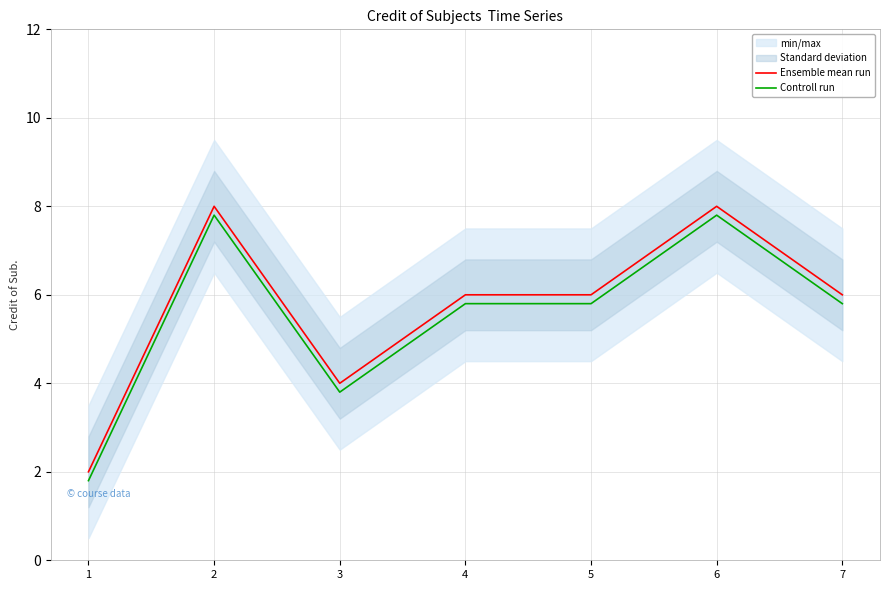

Is this an area chart (filled region under the line)?

No